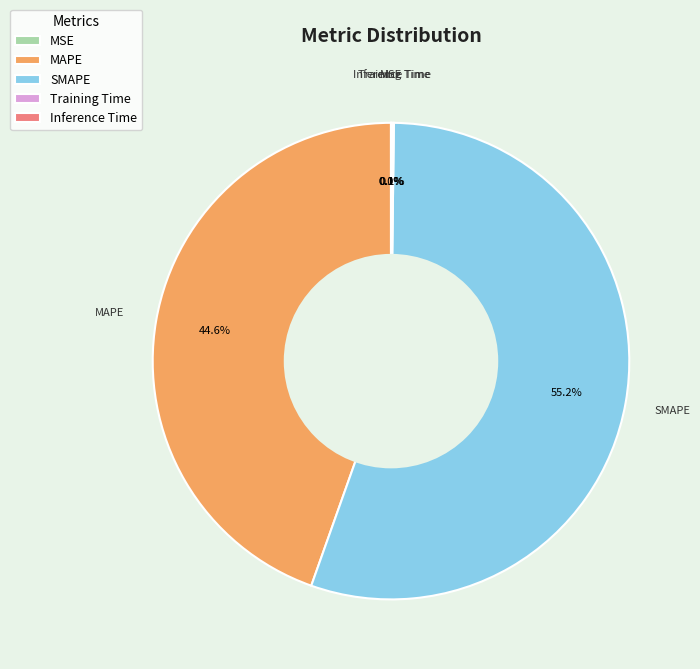

What is the largest slice in the pie chart?

SMAPE